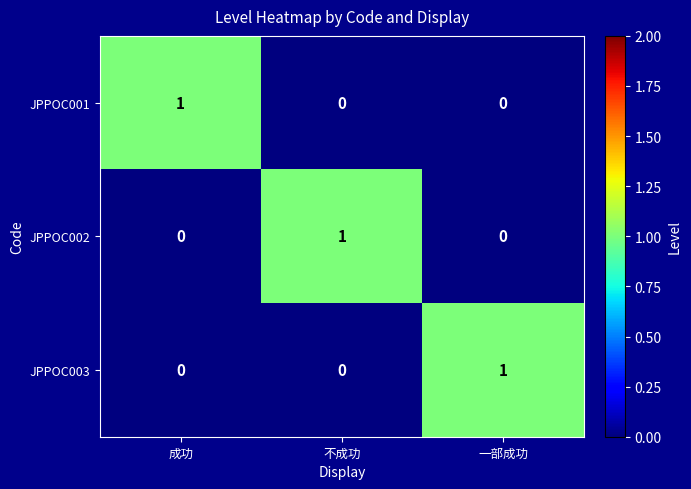

True or false: JPPOC003 has a value of -1 at 不成功.

False